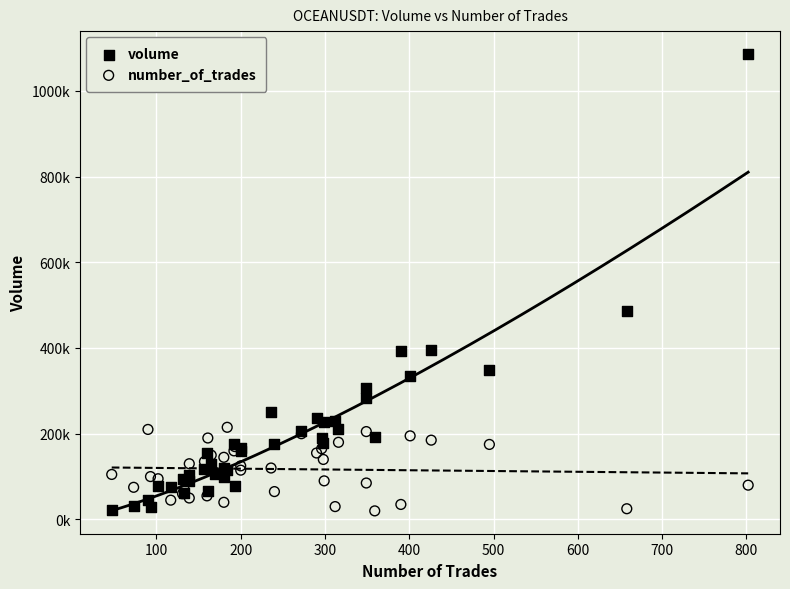

Which series reaches the maximum Y coordinate?

volume